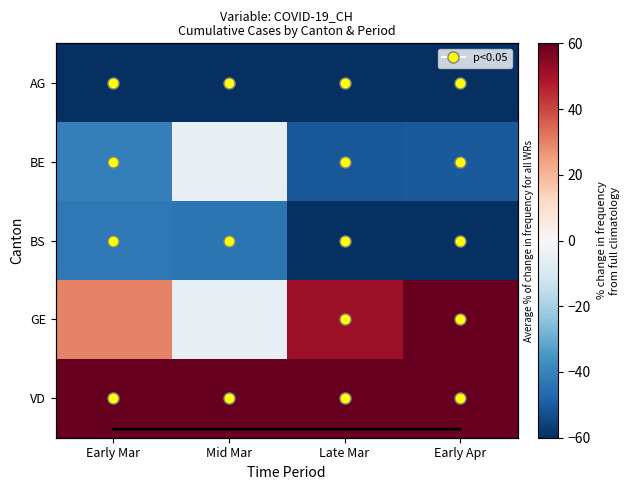

Rank the series at Early Mar from highest to lowest value.

VD, GE, BE, BS, AG